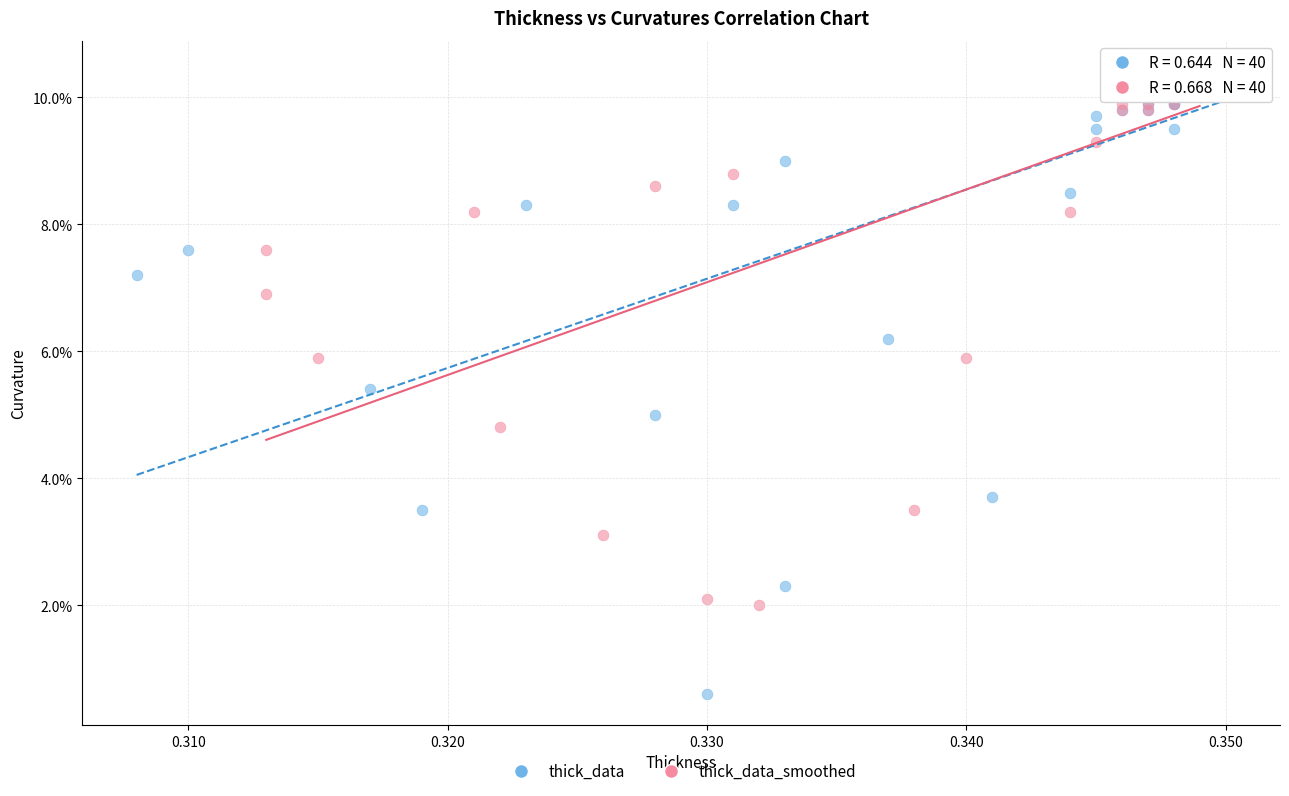

Which series has the widest spread of Y values?

thick_data